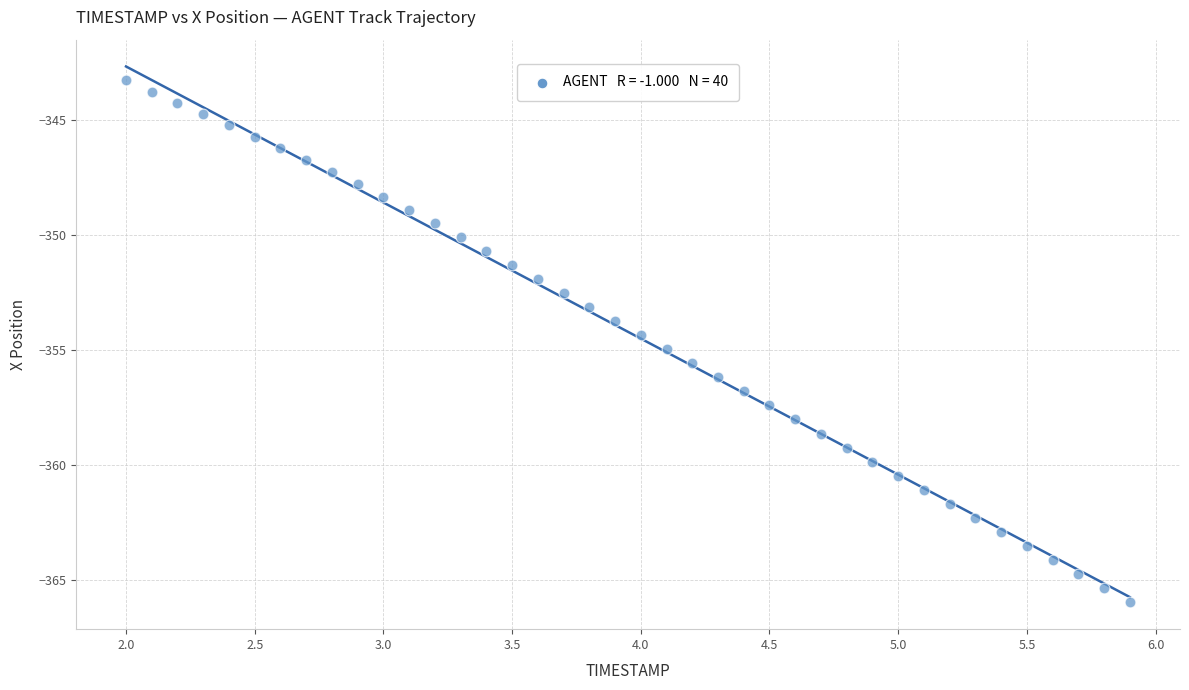

What is the range of Y values (max minus min)?

22.7